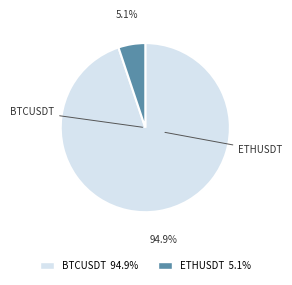

Is it true that ETHUSDT is 5% of the pie?

True